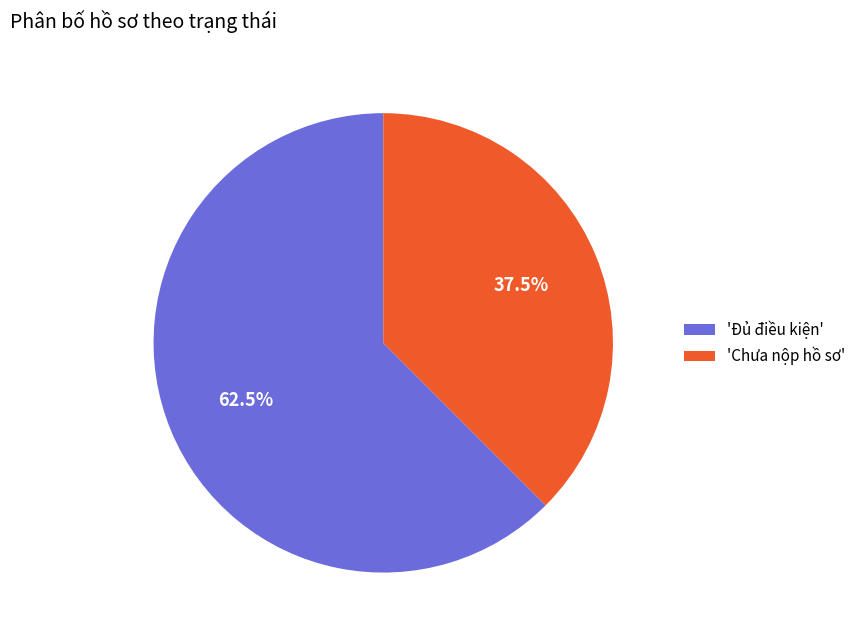

Rank the categories by value from lowest to highest.

'Chưa nộp hồ sơ', 'Đủ điều kiện'